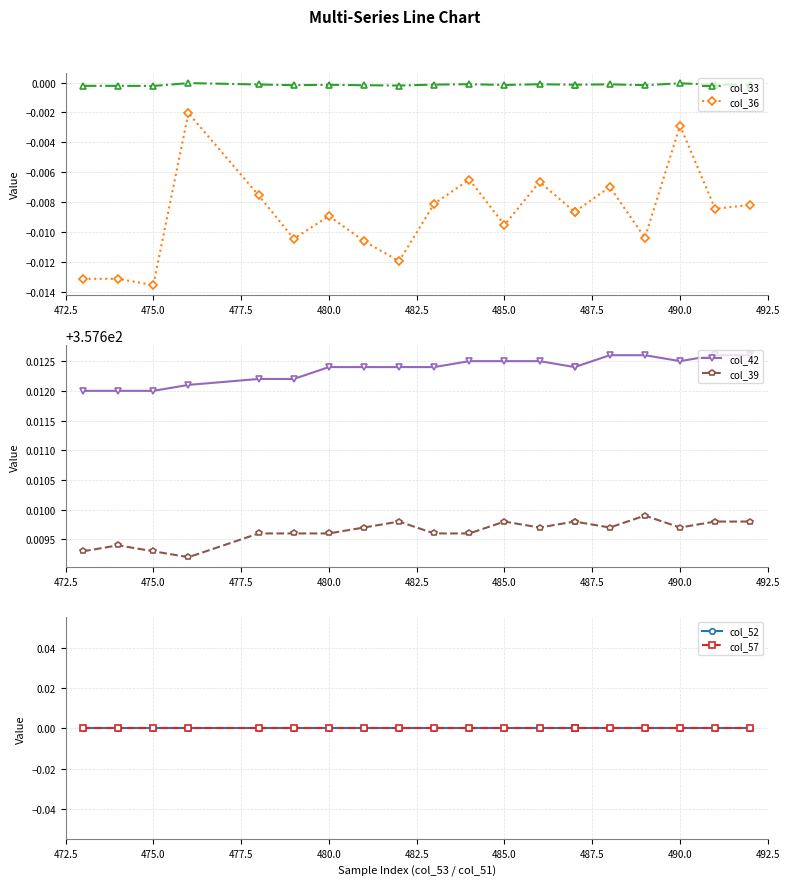

How many series are shown in this chart?

6